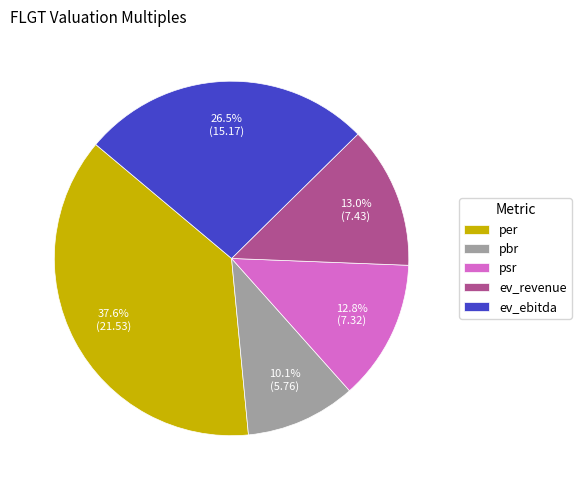

Is there a majority slice in this chart?

No